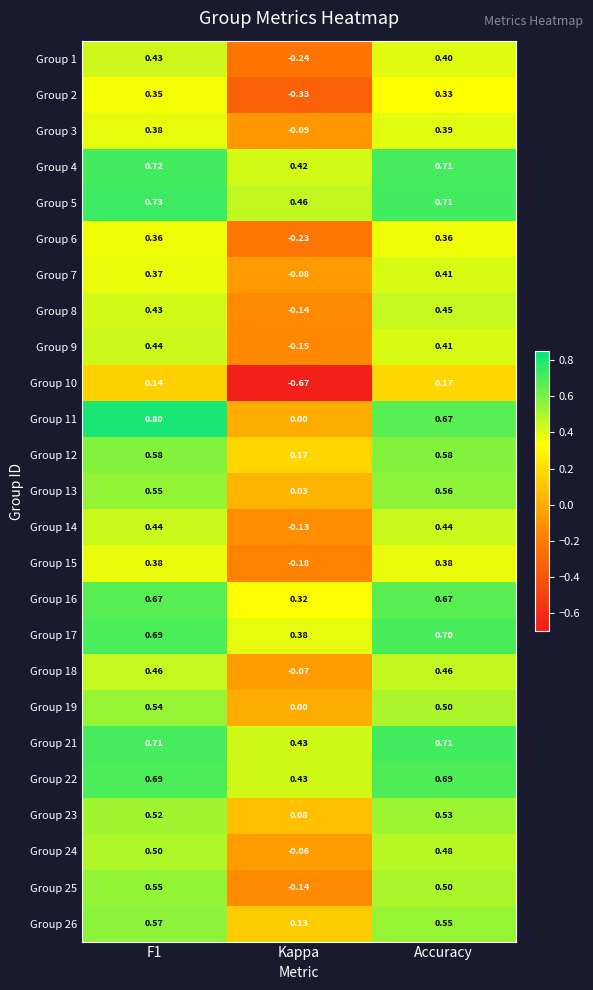

Is the value of Group 21 at Kappa greater than the value of Group 25 at F1?

No